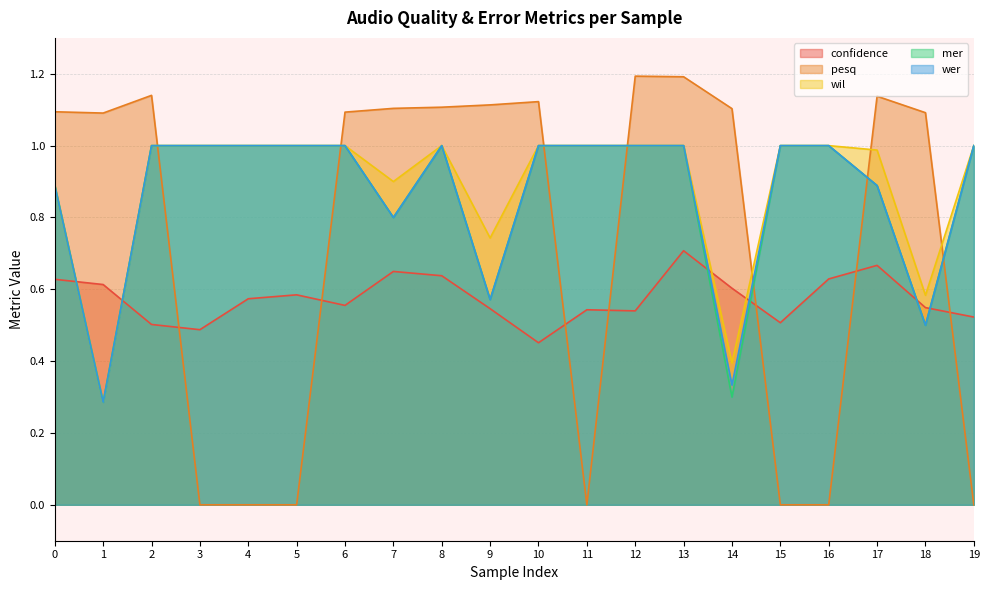

How many values in the pesq series exceed 1?

13